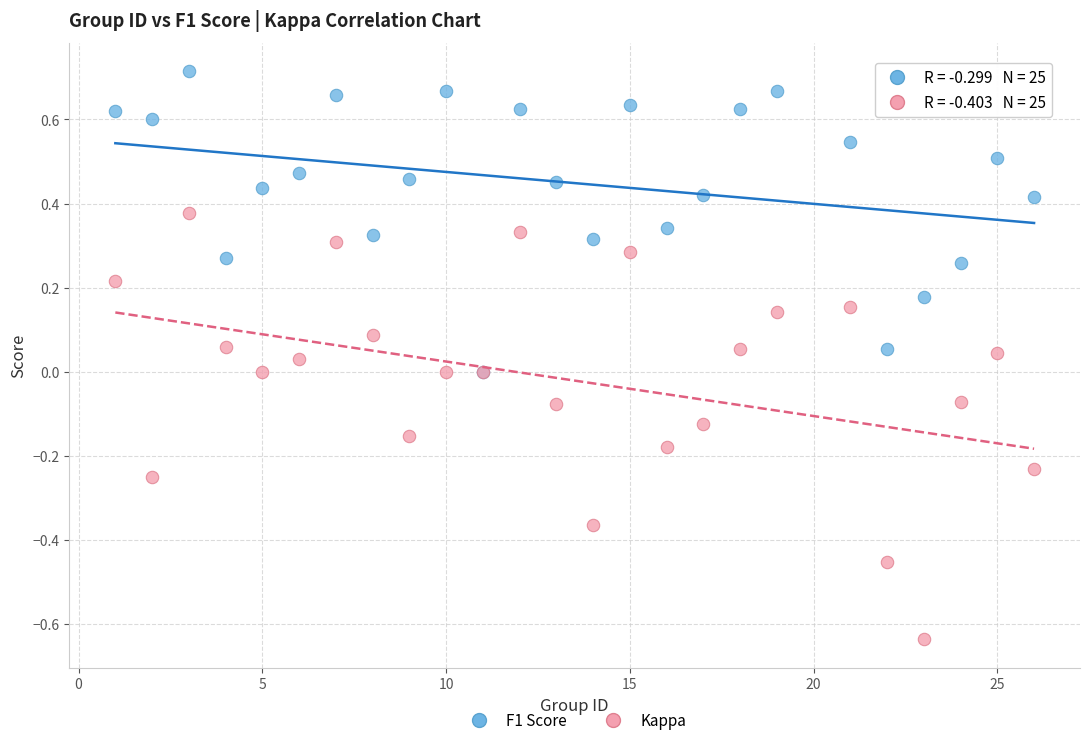

What are all the series names shown in the legend?

F1 Score, Kappa